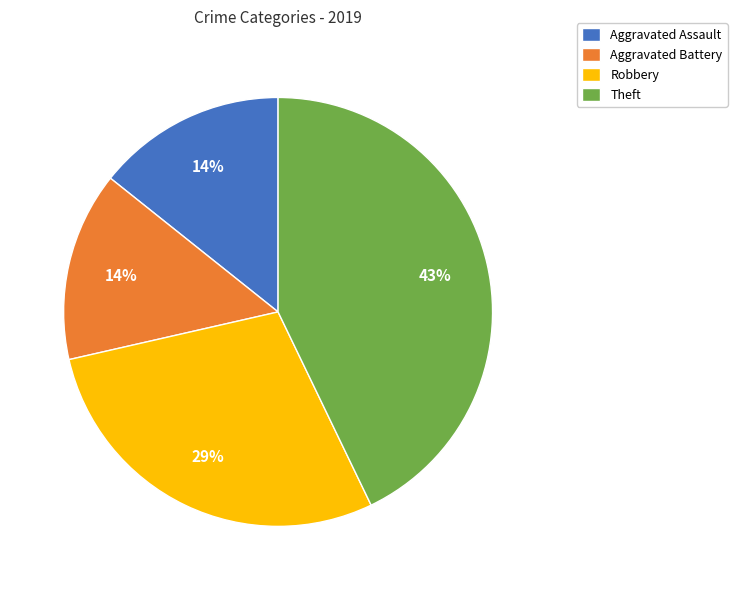

Is there any slice that represents more than half of the pie?

No